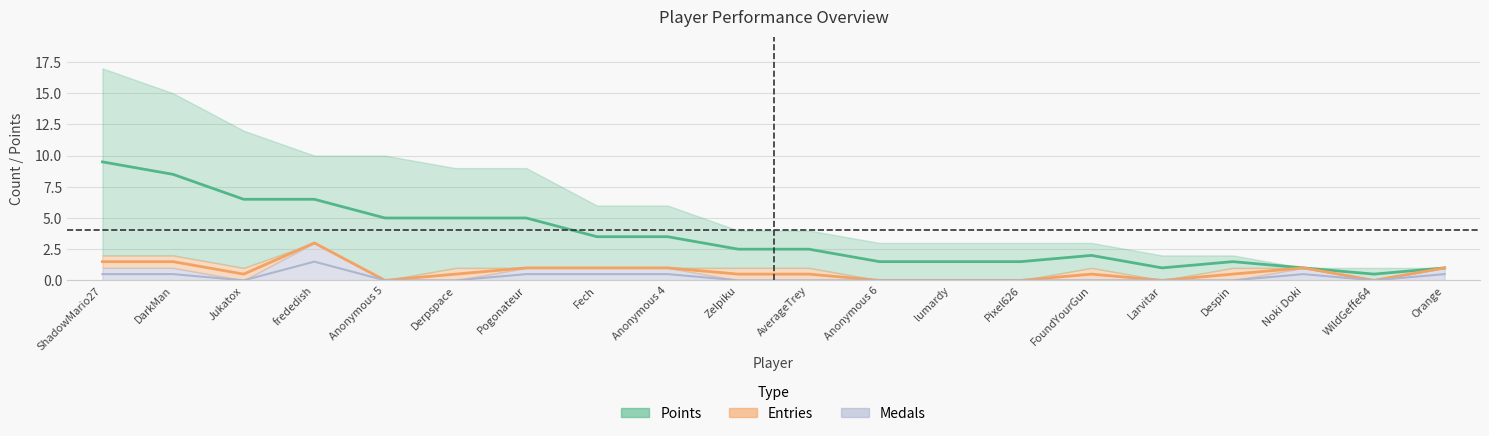

Is the value of Points at WildGeffe64 greater than the value of Entries at ShadowMario27?

No